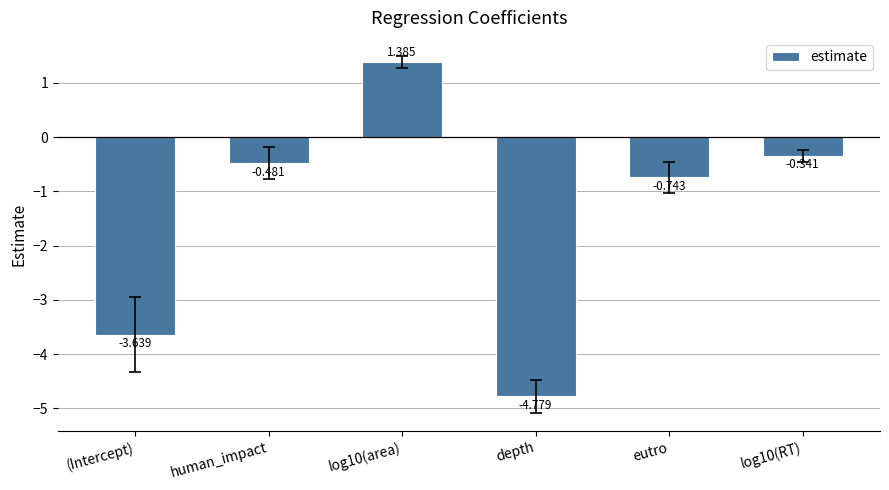

Which label corresponds to the largest value in the chart?

log10(area)